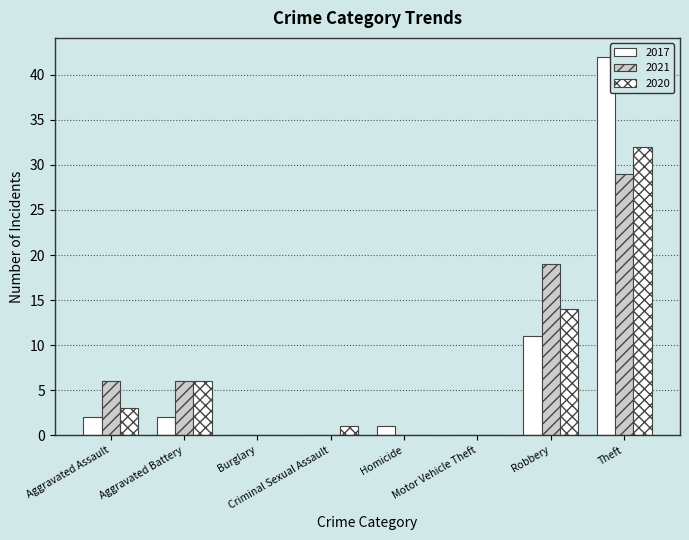

What is the label of the 2nd bar from the right?

Robbery